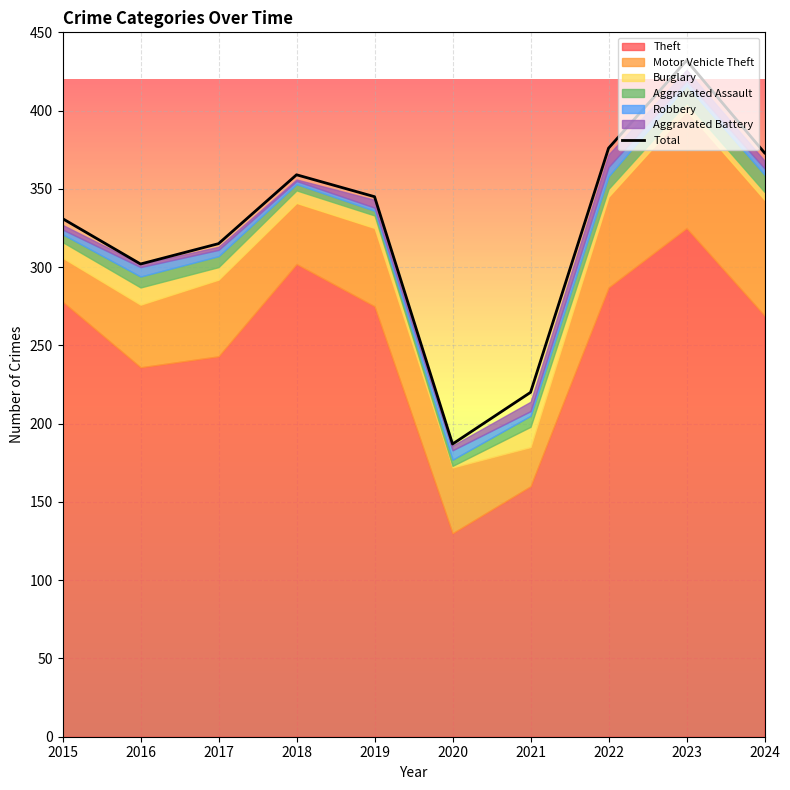

True or false: Aggravated Assault and Motor Vehicle Theft cross at least once.

False